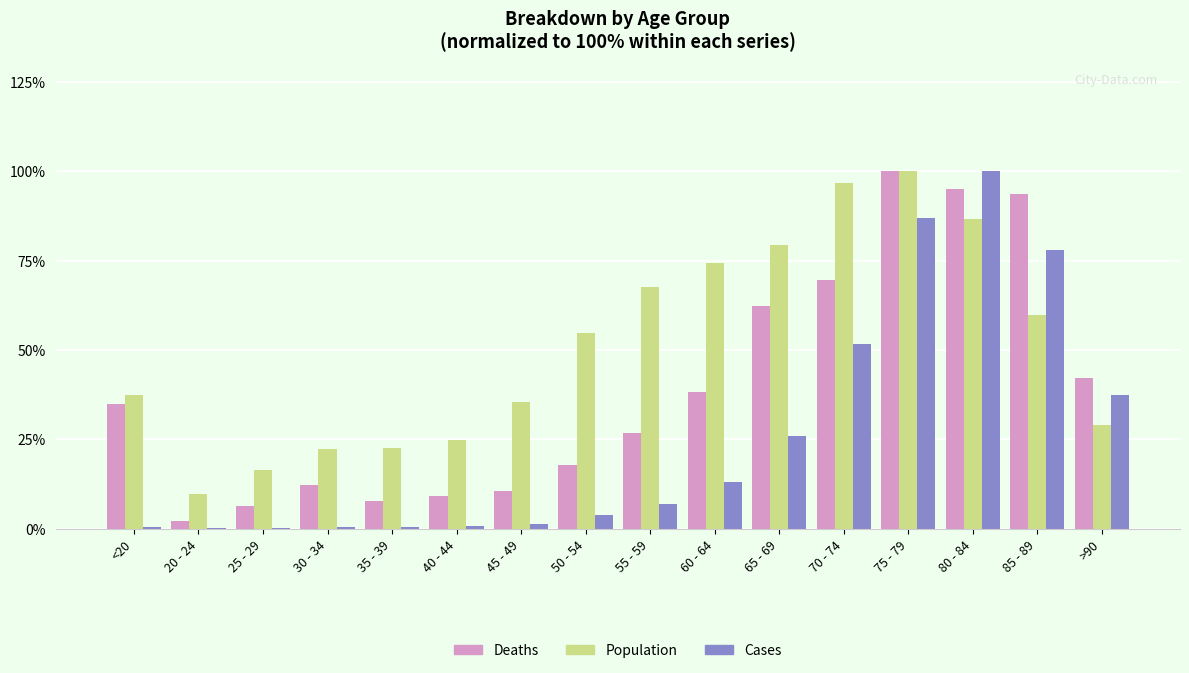

What is the total value across all series at >90?

108.7